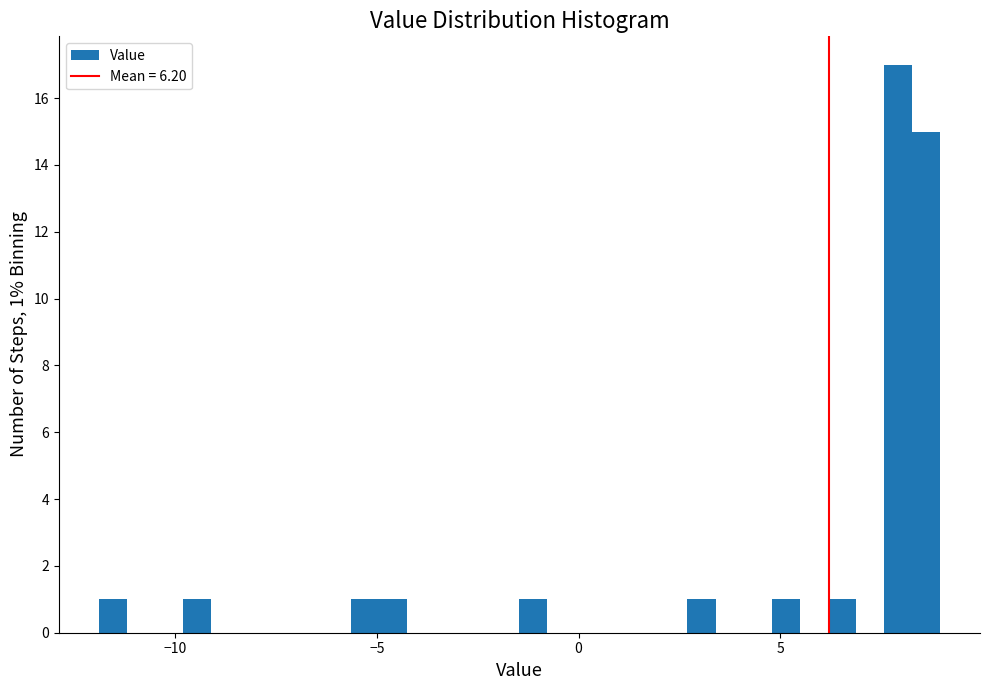

Read against the x-axis, roughly where is the centre of the tallest bar?

8.0